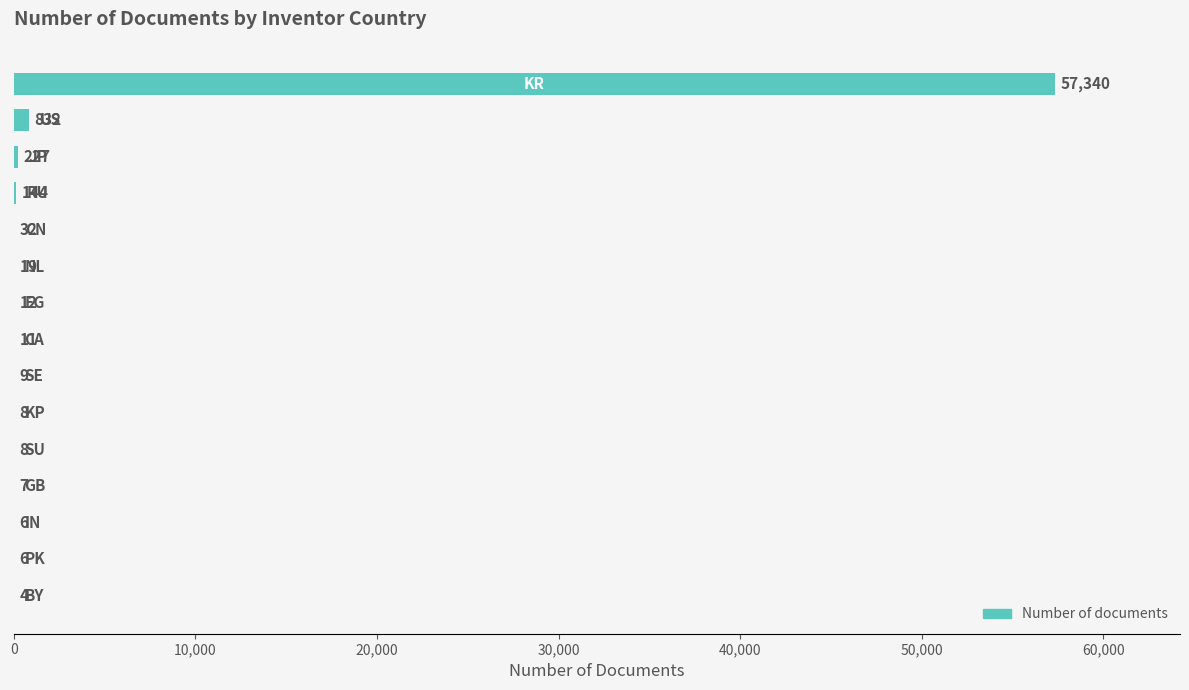

What is the sum of all values?

58665